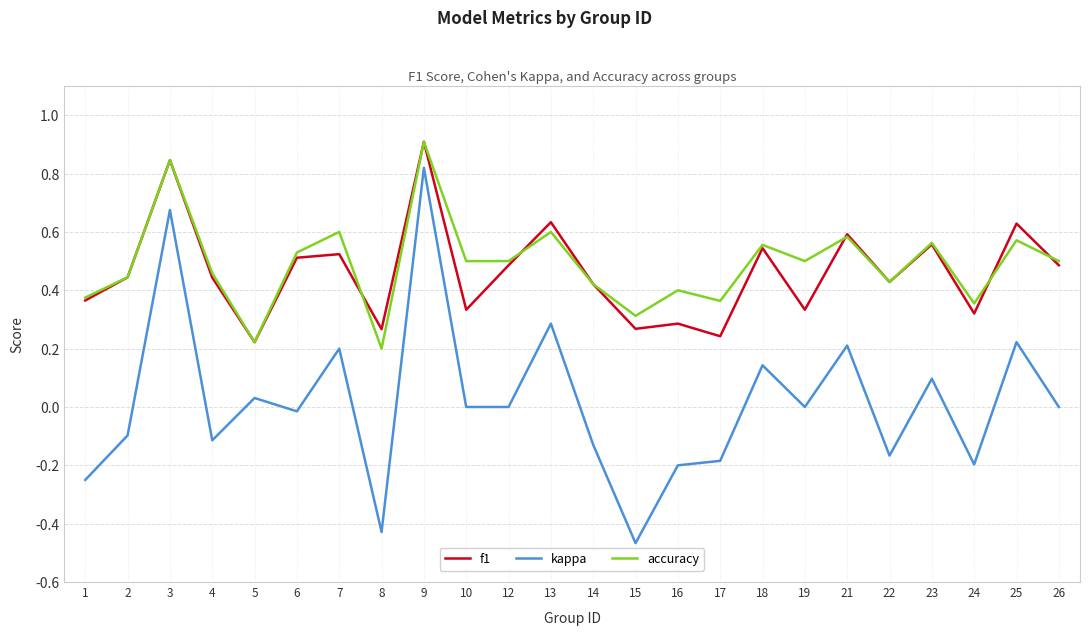

At which category does the chart reach its minimum across all series?

15